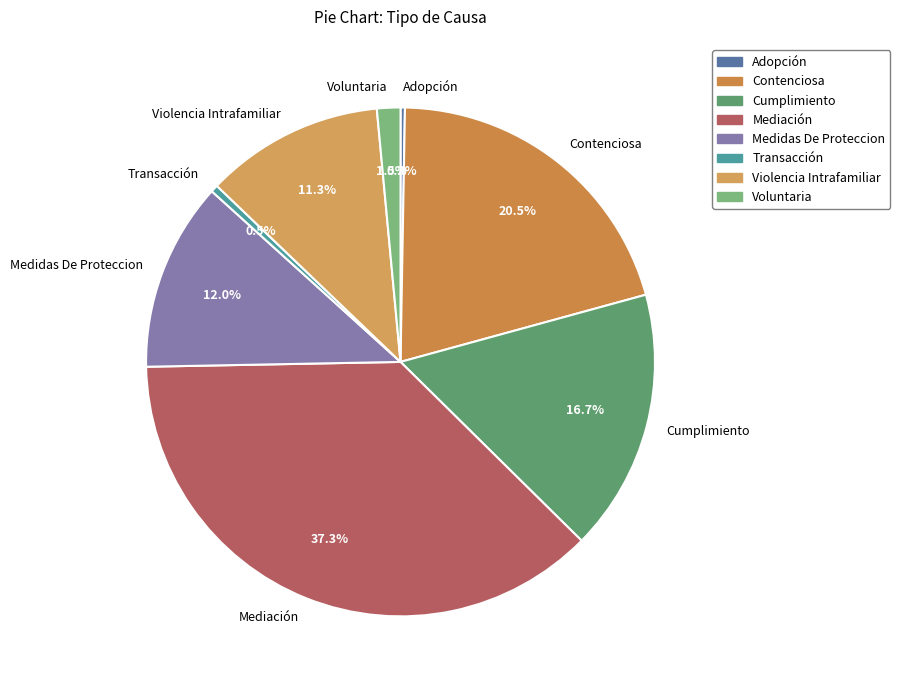

What percentage is NOT represented by Adopción?

99.7%